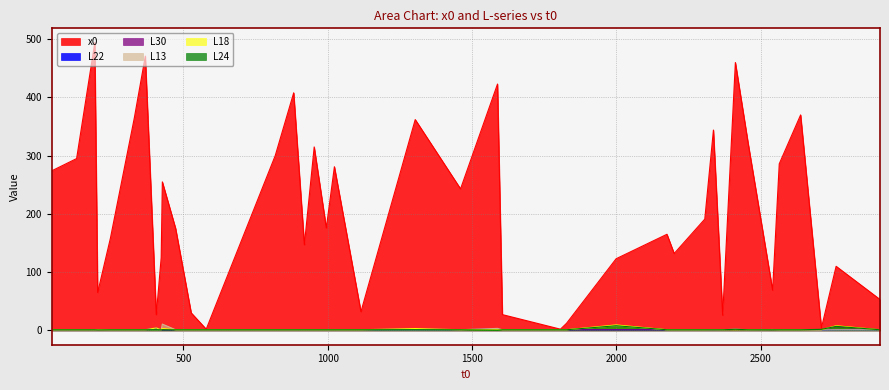

Is it true that L13 equals 0.4 at 39?

False